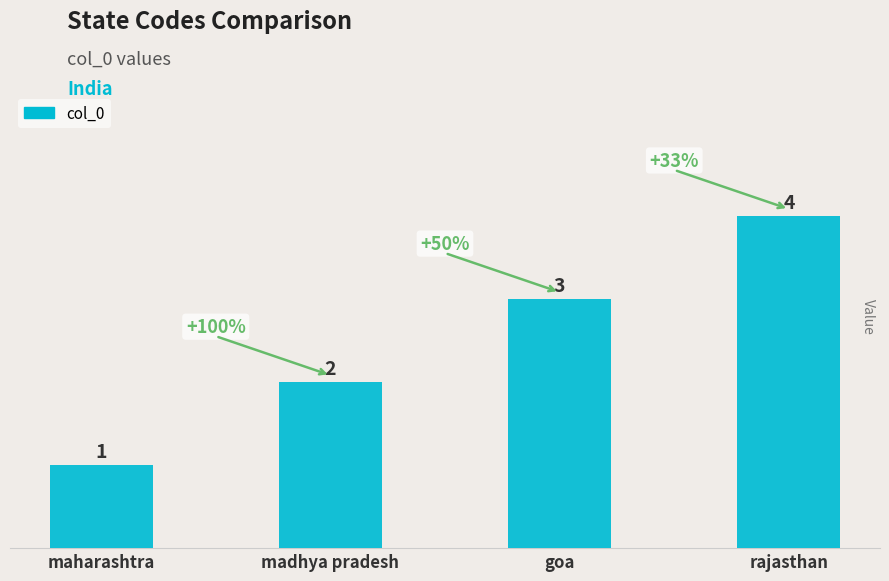

What is the greatest value displayed?

4